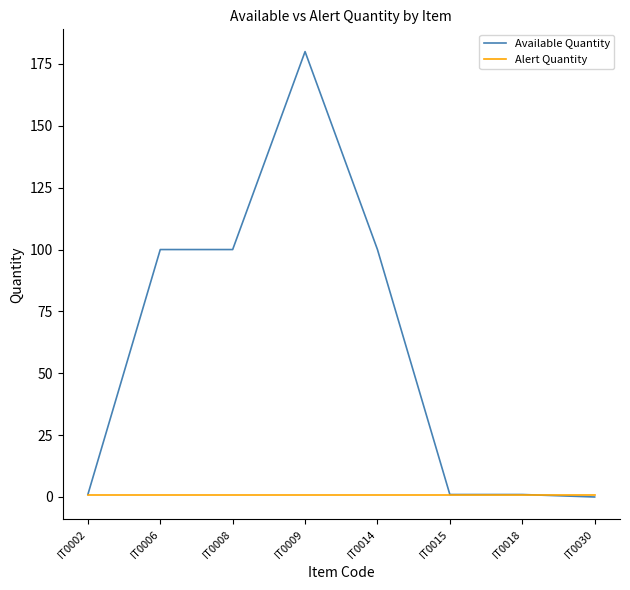

Does the chart have visible grid lines?

No